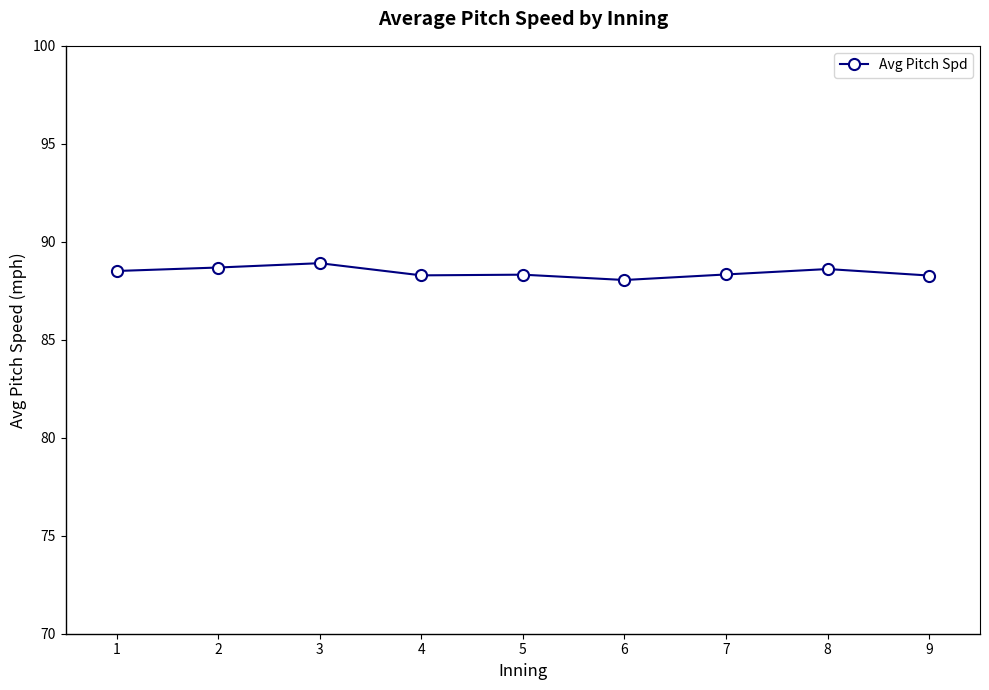

What is the value of the 8th point from the left?

88.6